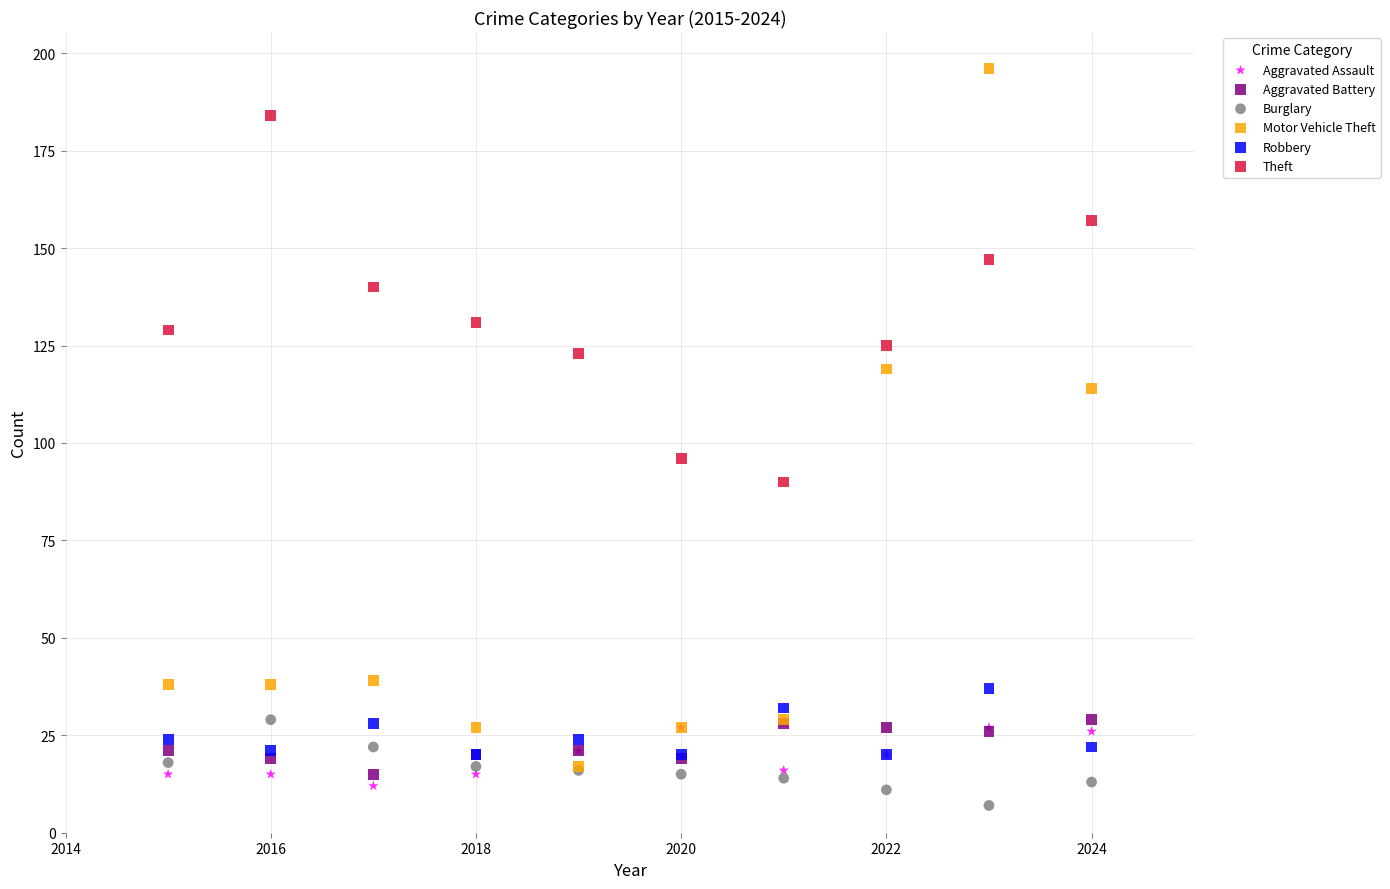

Which series reaches the minimum Y coordinate?

Burglary